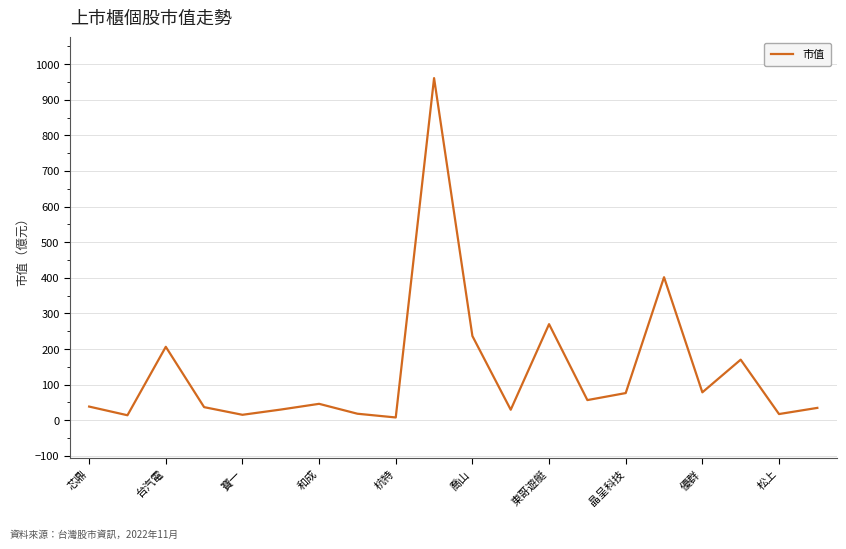

What is the maximum value shown in the chart?

960.6